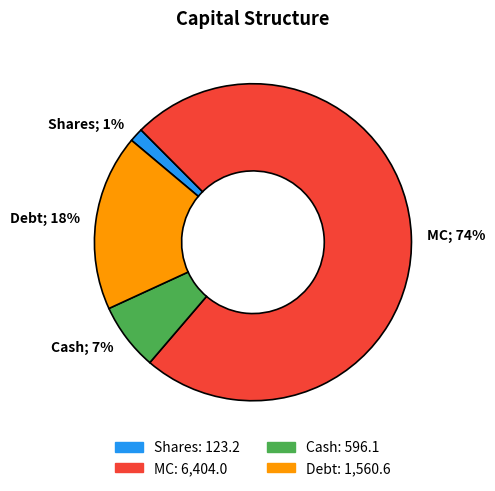

Does Shares account for over 50% of the chart?

No